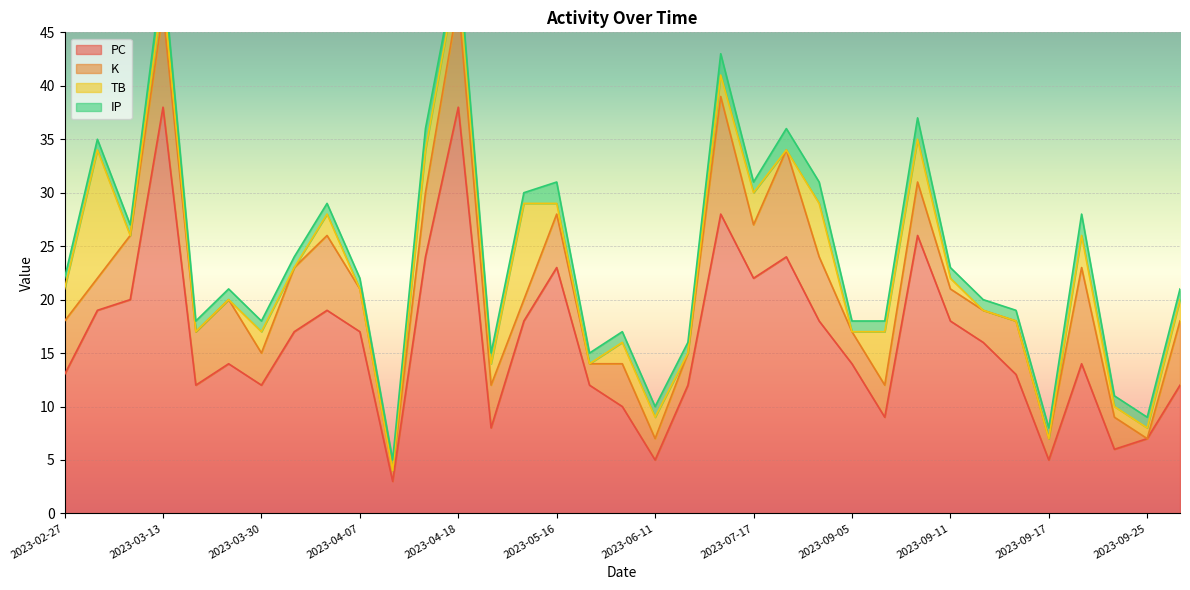

What is the value of the K point at the 1st from the left?

5